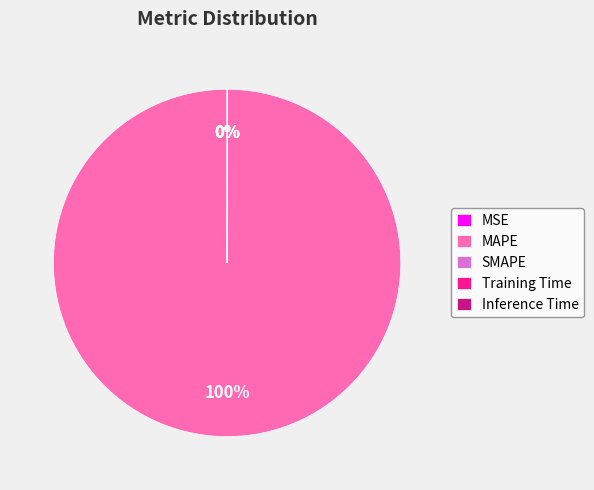

Does MAPE represent more than half of the total?

Yes